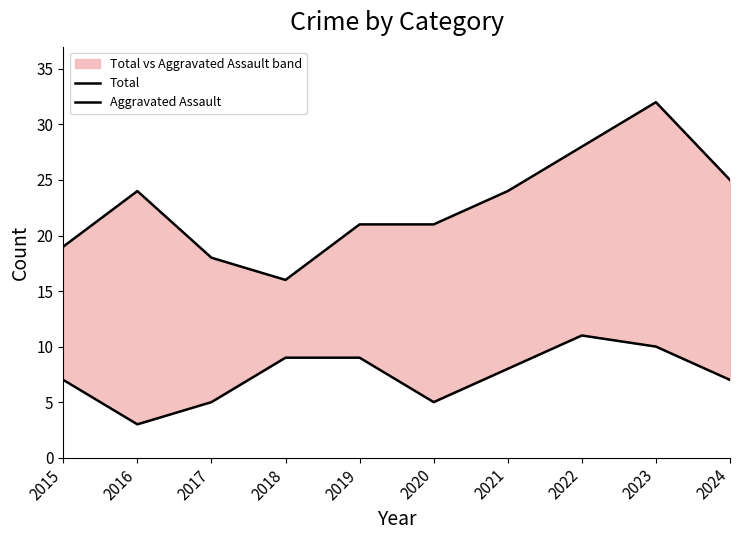

Which category has the highest value across all series?

2023